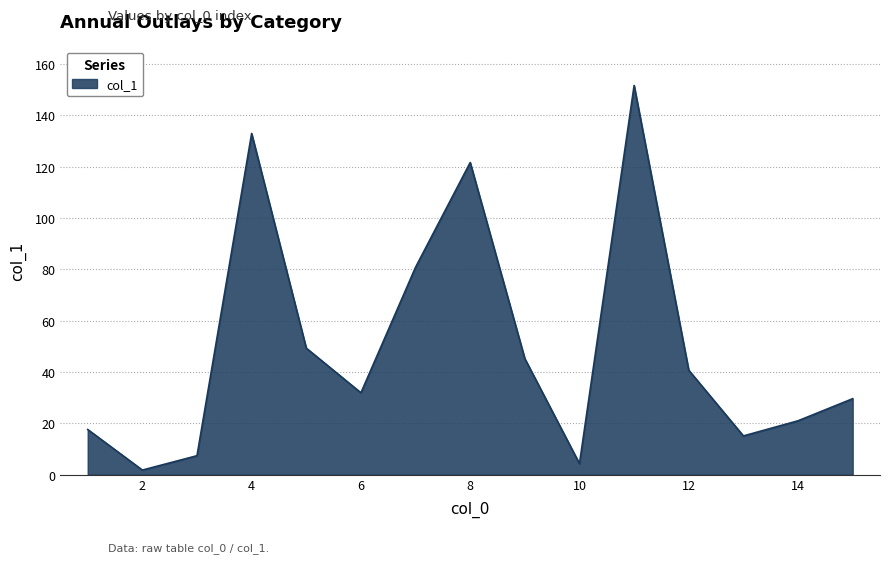

True or false: there are more than 1 points higher than both neighbors.

True